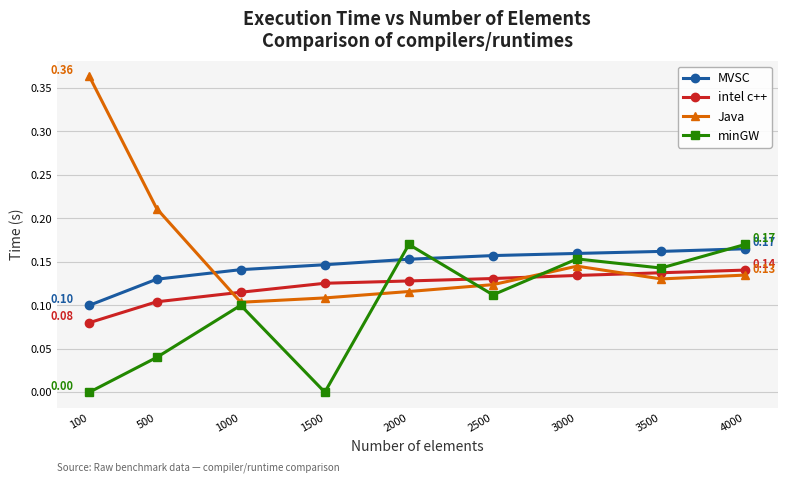

List the series in order of their overall mean, lowest first.

minGW, intel c++, MVSC, Java